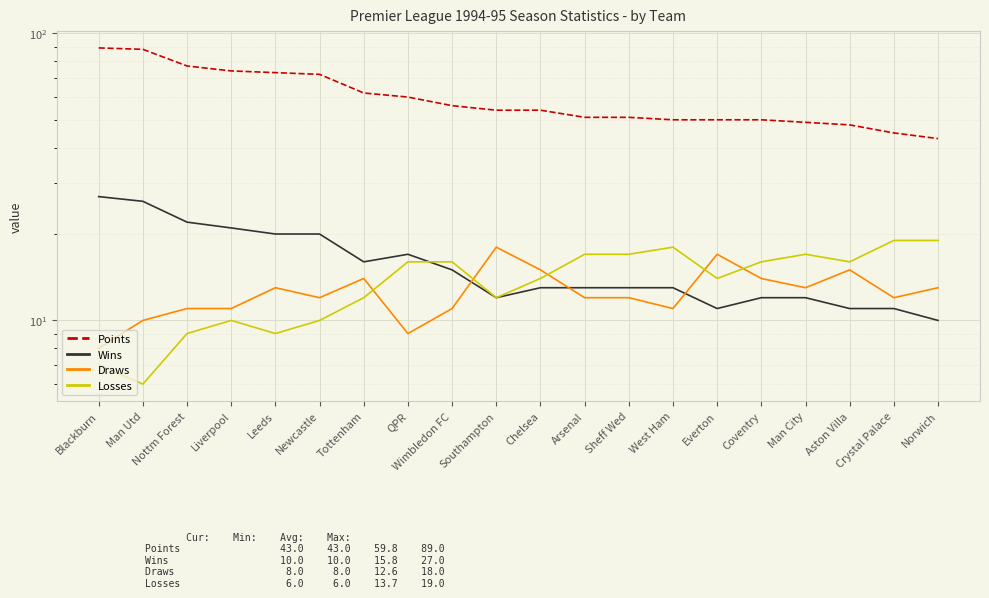

Where does the Wins series first go above 13?

Blackburn